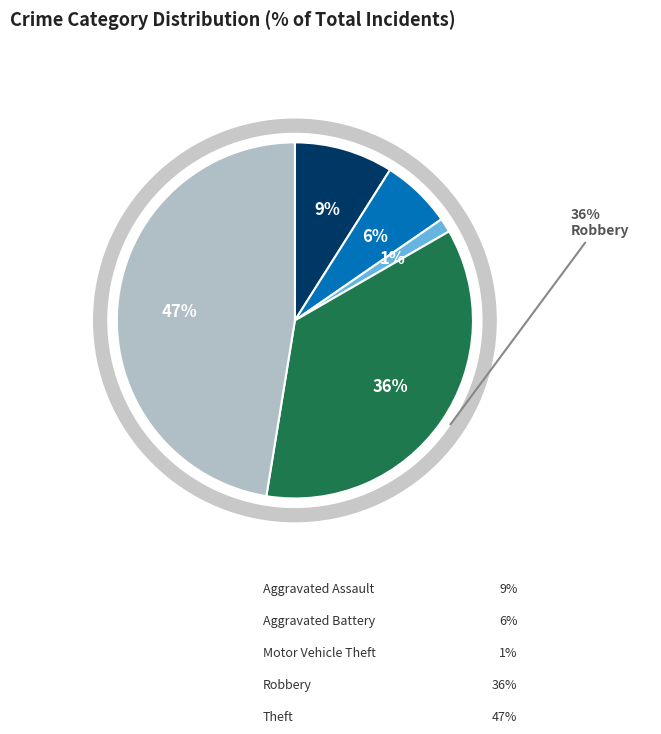

Rank the categories by value from highest to lowest.

Theft, Robbery, Aggravated Assault, Aggravated Battery, Motor Vehicle Theft